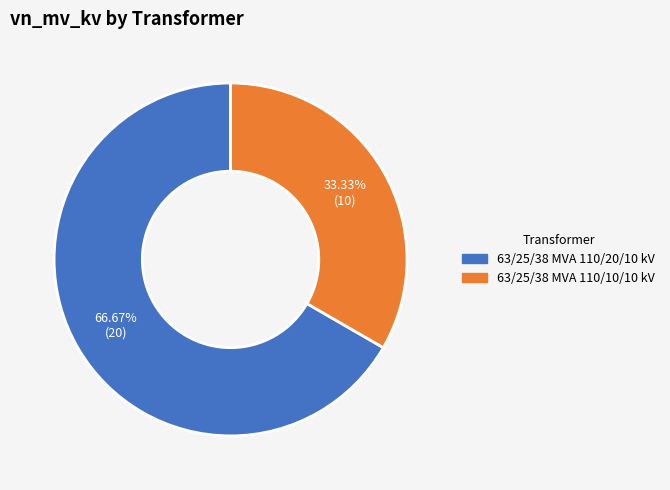

What is the largest slice in the pie chart?

63/25/38 MVA 110/20/10 kV